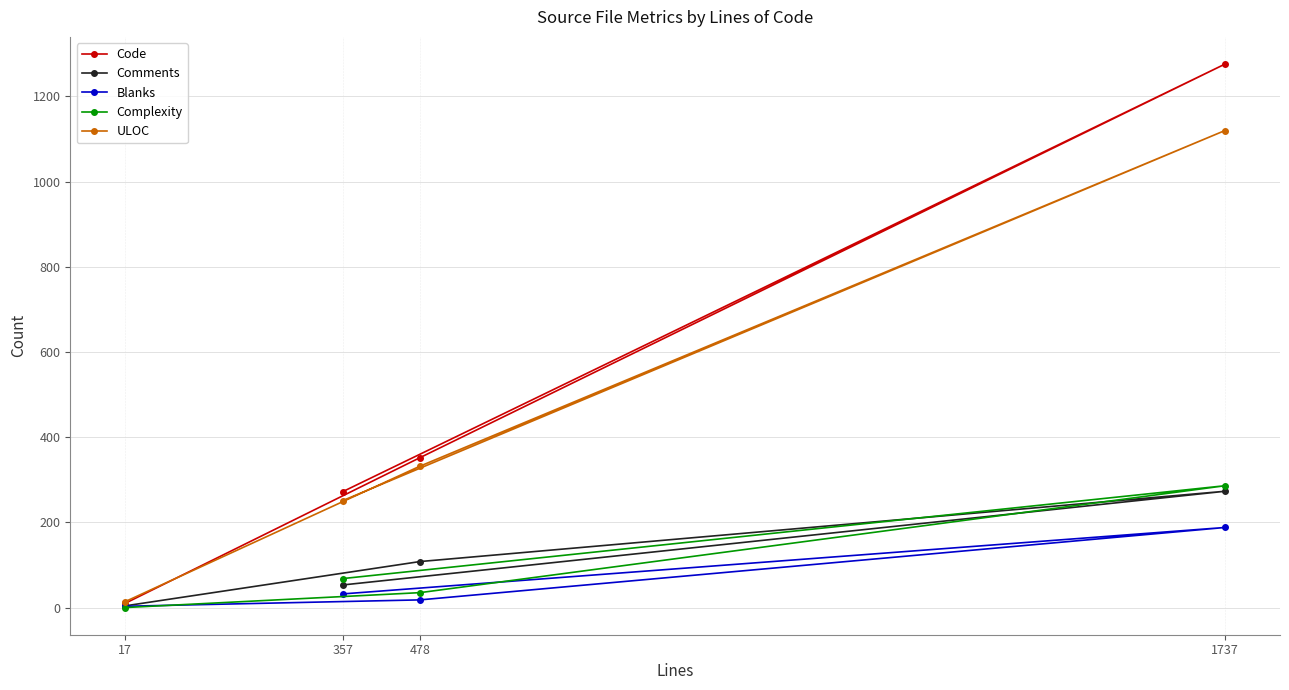

Which series has the widest spread of values?

Code